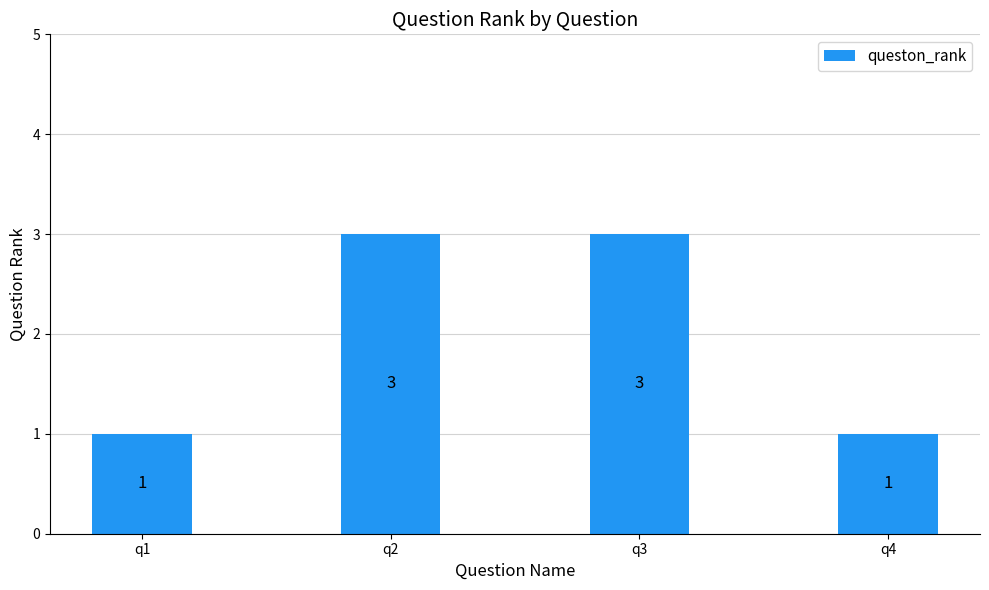

What is the average value?

2